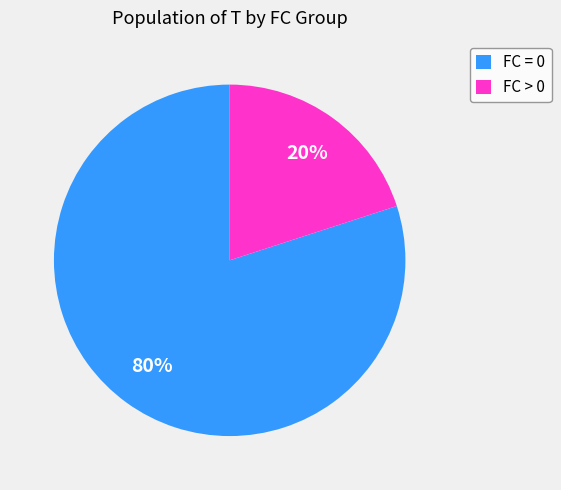

To the nearest percent, what is the average slice percentage?

50%